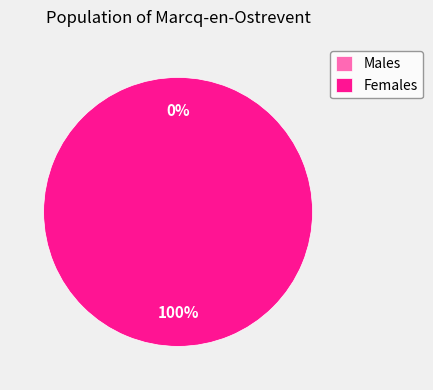

To the nearest percent, what is the difference between the 330520021174878 and 330510240812978 slice percentages?

100%